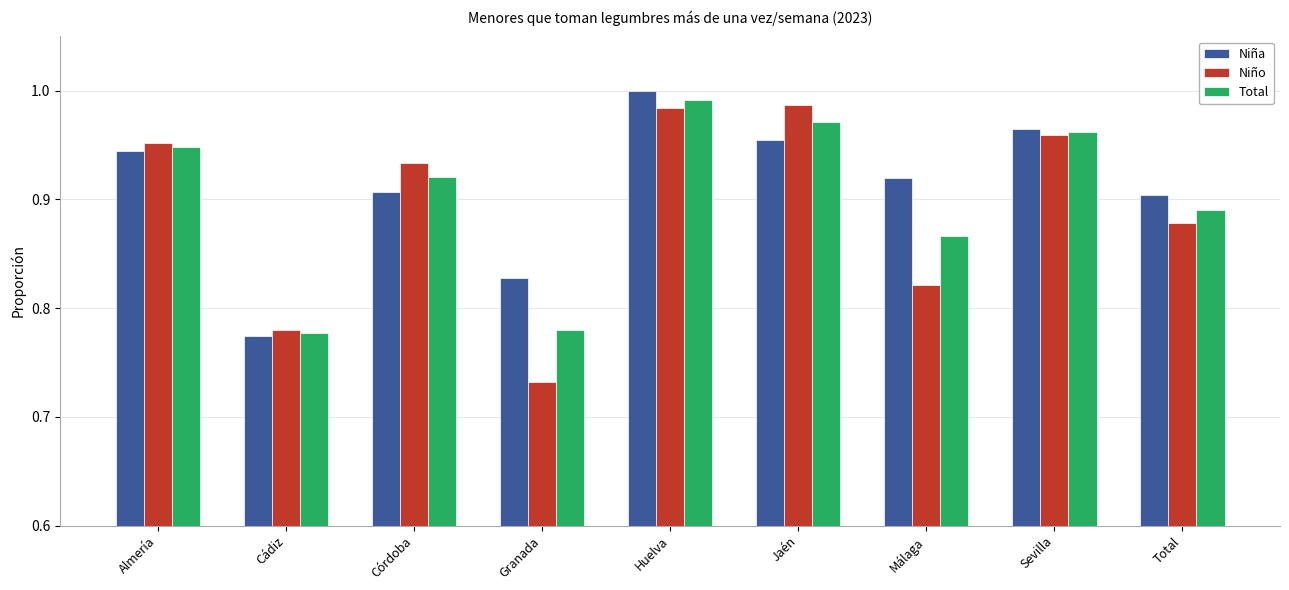

How many groups of bars are there?

9